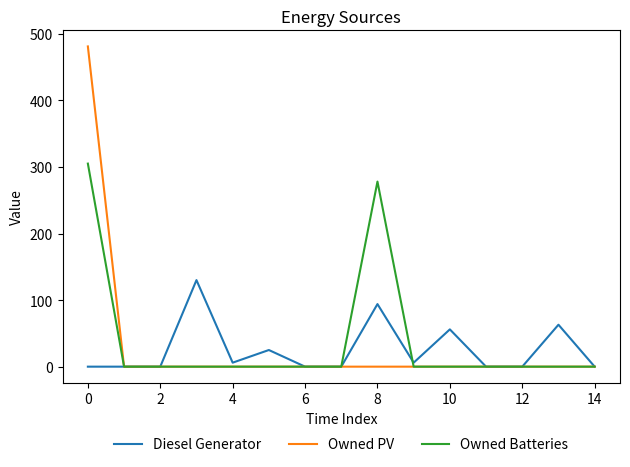

Rank the series by their maximum value, from highest to lowest.

Owned PV, Owned Batteries, Diesel Generator